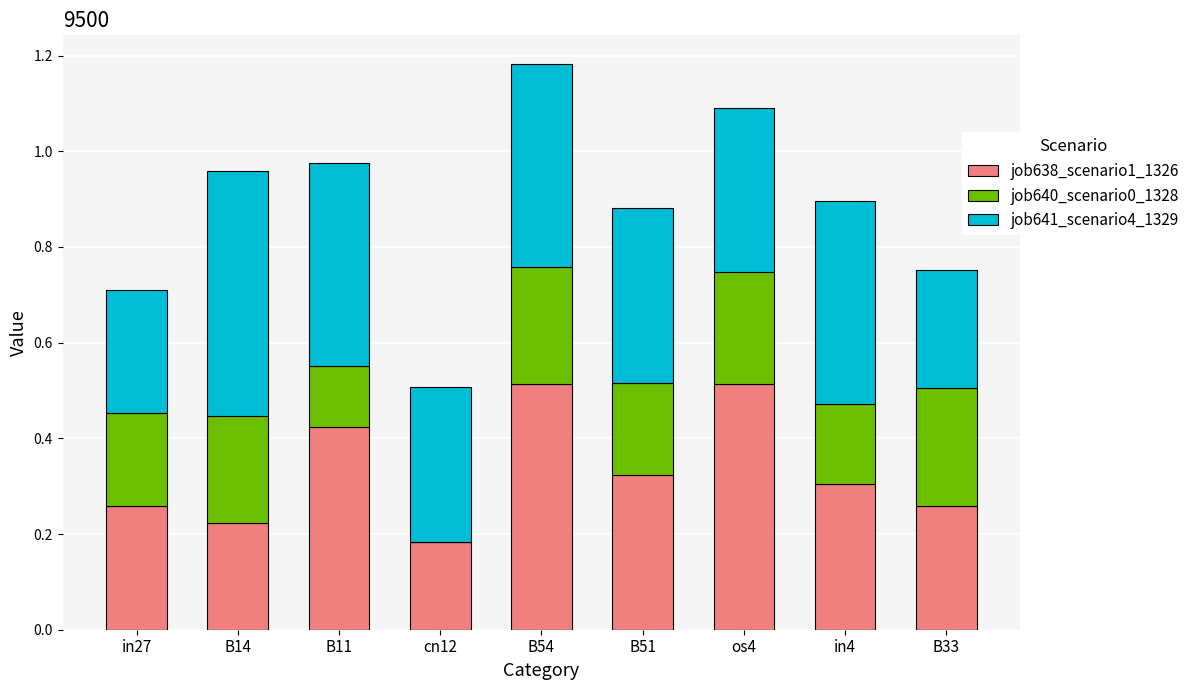

Is it true that job638_scenario1_1326 equals 0.3 at B51?

True